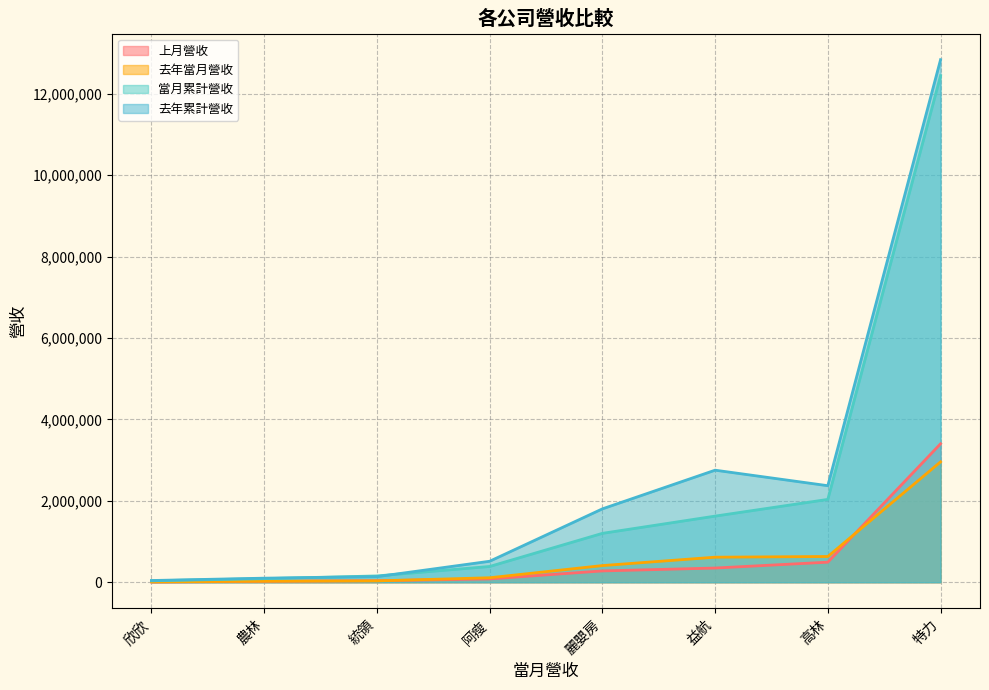

In 去年當月營收, how many points are lower than both neighbors (excluding endpoints)?

0